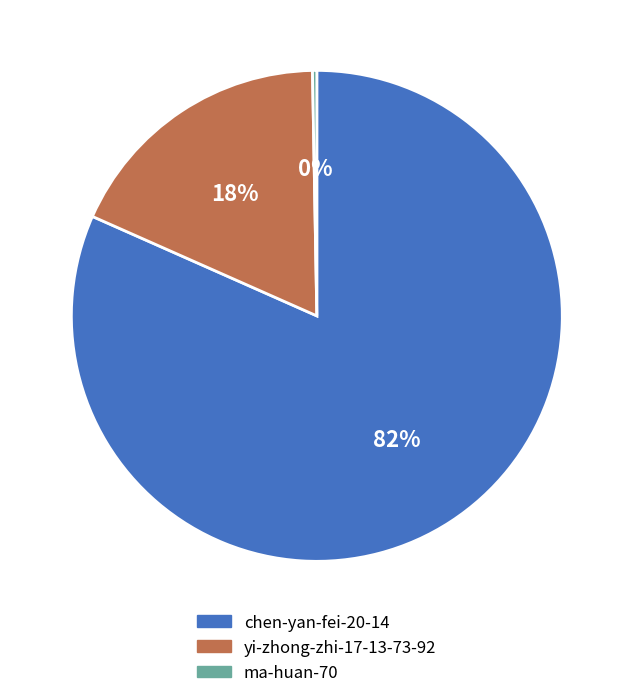

What percentage is the yi-zhong-zhi-17-13-73-92 slice, to the nearest percent?

18%